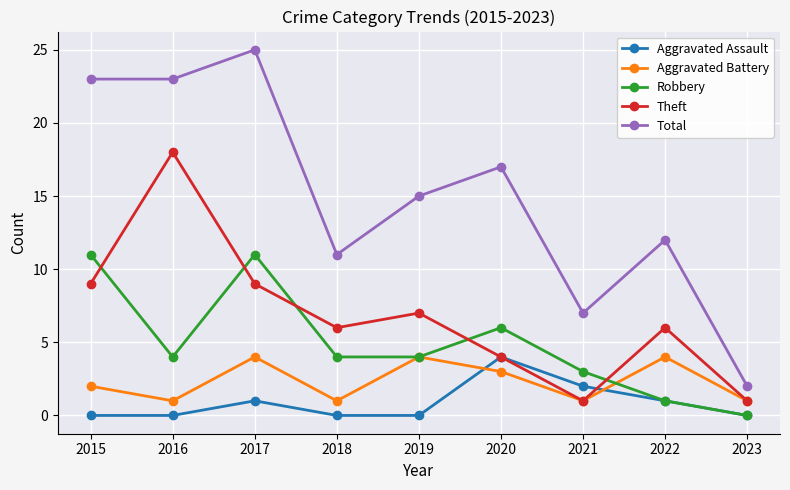

True or false: Total and Aggravated Battery intersect in this chart.

False